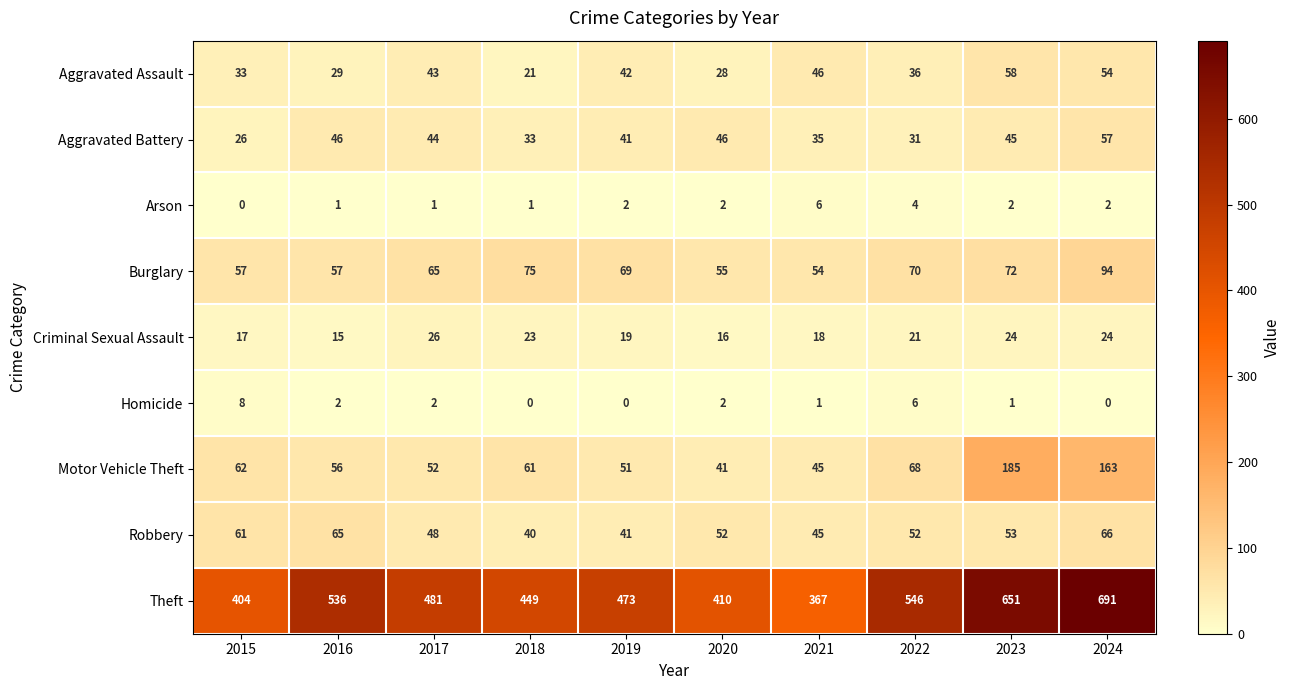

How many data points does each series have?

10